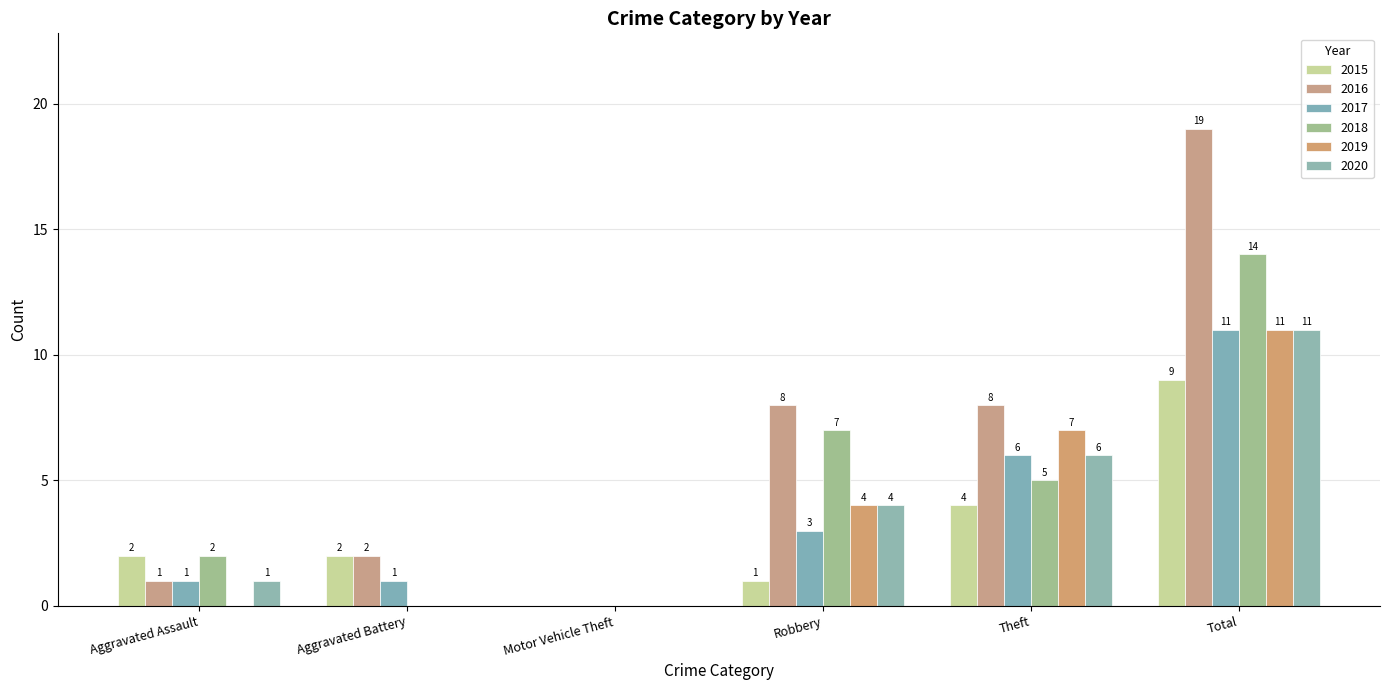

How many values in 2020 are above zero?

4